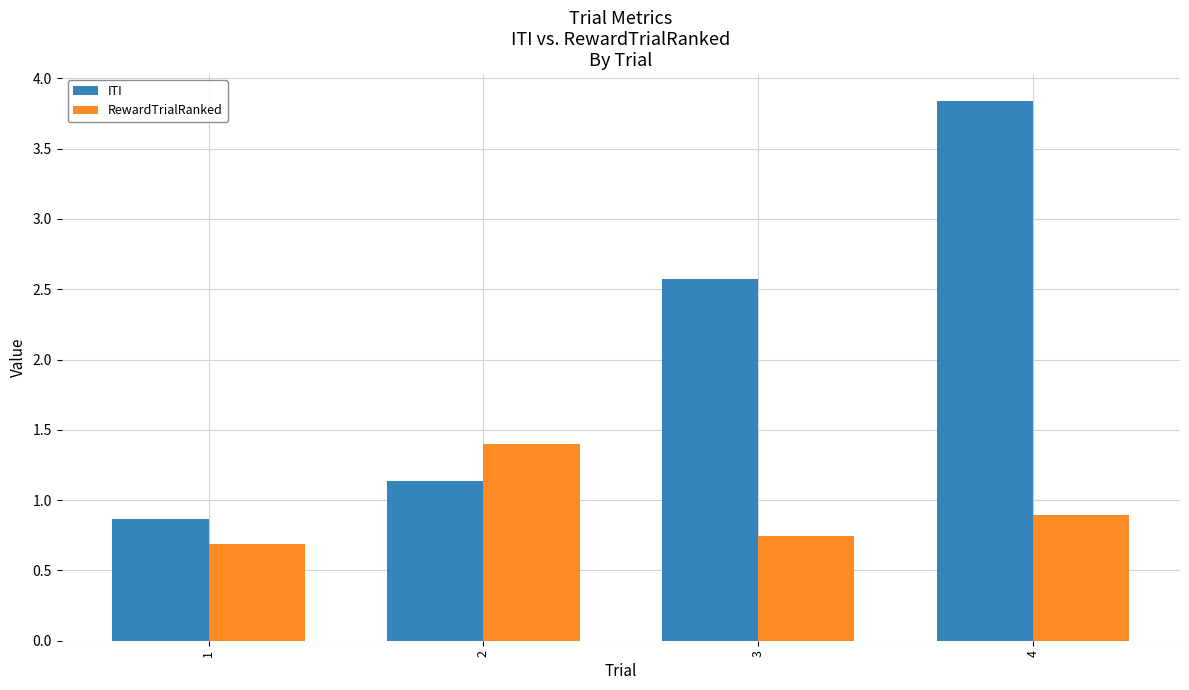

What is the approximate value of RewardTrialRanked at 4?

0.9